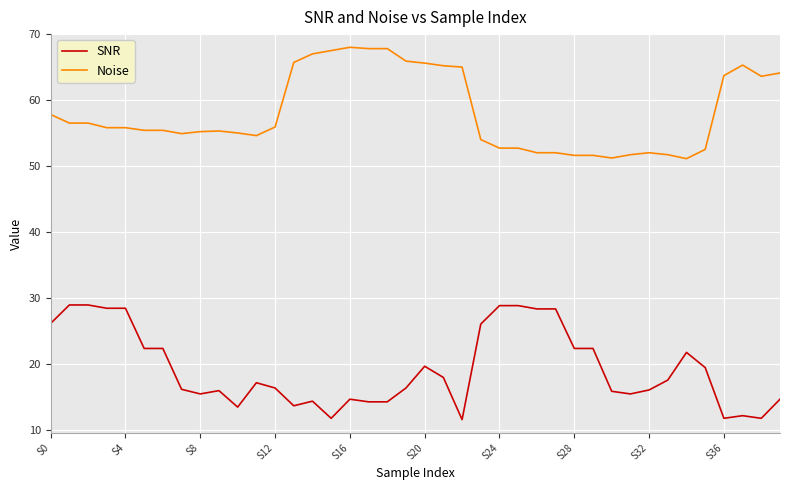

What are all the series names shown in the legend?

SNR, Noise